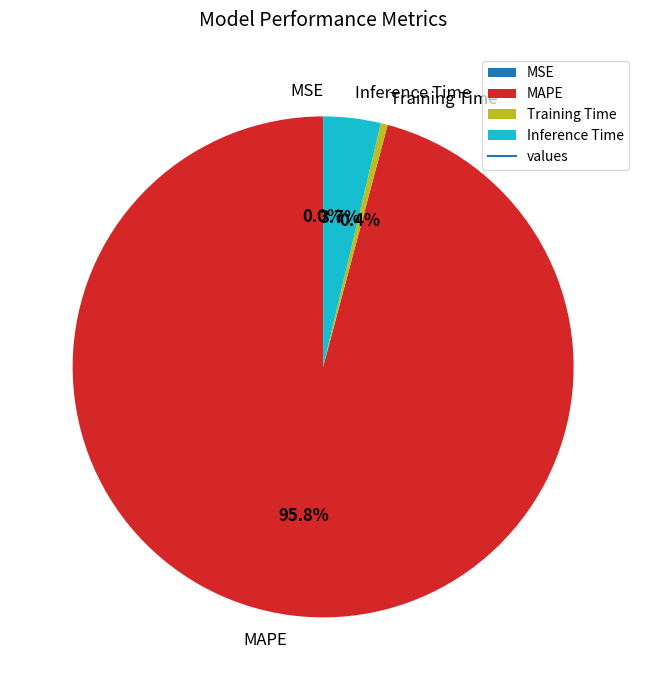

Which has a higher value, Training Time or Inference Time?

Inference Time